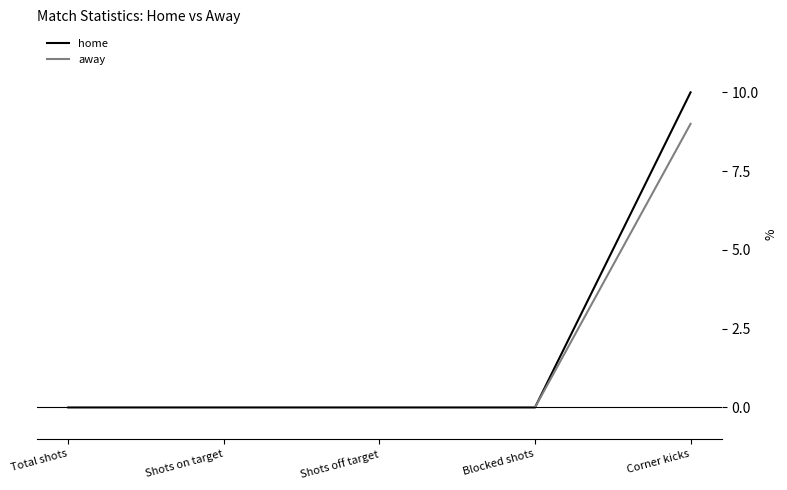

Which series has the widest spread of values?

home